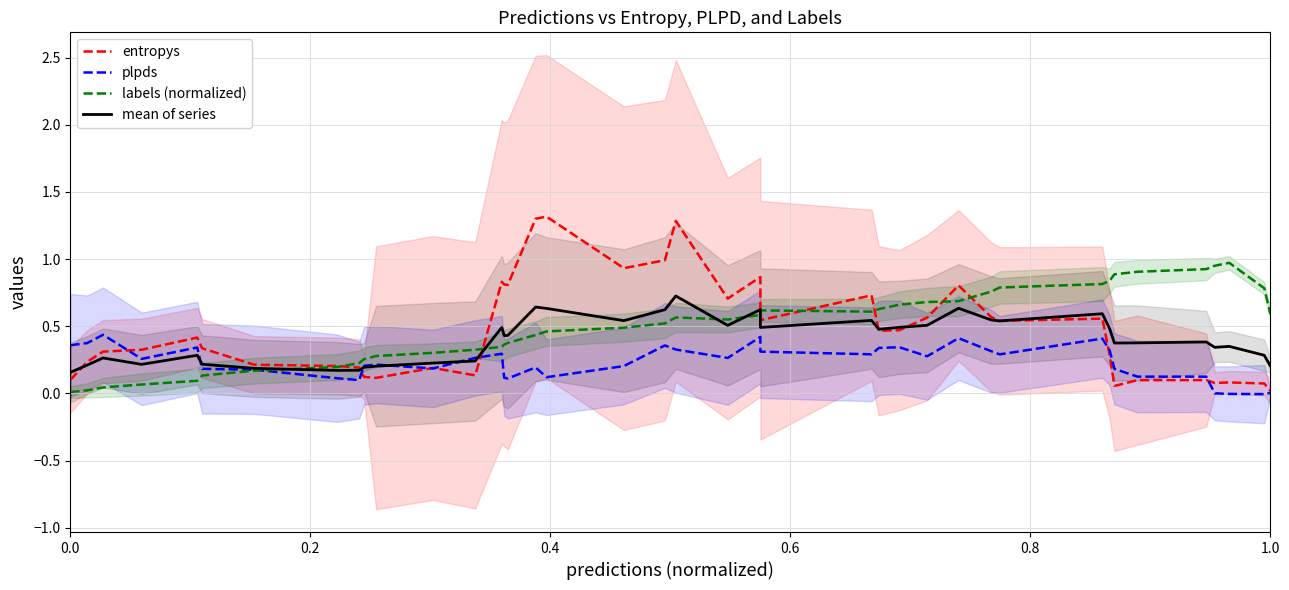

Reading right to left, extract all data points from this chart.

entropys: 0.0	0.1	0.1	0.1	0.1	0.1	0.1	0.3	0.6	0.5	0.6	0.8	0.6	0.5	0.5	0.7	0.5	0.9	0.7	1.3	1.0	0.9	1.3	1.3	0.8	0.8	0.8	0.1	0.2	0.1	0.1	0.2	0.2	0.2	0.3	0.4	0.3	0.3	0.2	0.1
plpds: 0.0	-0.0	-0.0	0.0	0.1	0.1	0.2	0.3	0.4	0.3	0.3	0.4	0.3	0.3	0.3	0.3	0.3	0.4	0.3	0.3	0.4	0.2	0.1	0.2	0.1	0.1	0.3	0.3	0.2	0.2	0.2	0.1	0.1	0.2	0.2	0.3	0.3	0.4	0.4	0.4
labels (normalized): 0.6	0.8	1.0	1.0	0.9	0.9	0.9	0.8	0.8	0.8	0.8	0.7	0.7	0.7	0.6	0.6	0.6	0.6	0.5	0.6	0.5	0.5	0.5	0.4	0.4	0.4	0.3	0.3	0.3	0.3	0.3	0.2	0.2	0.2	0.1	0.1	0.1	0.0	0.0	0.0
mean of series: 0.2	0.3	0.3	0.3	0.4	0.4	0.4	0.5	0.6	0.5	0.5	0.6	0.5	0.5	0.5	0.5	0.5	0.6	0.5	0.7	0.6	0.5	0.6	0.6	0.4	0.4	0.5	0.2	0.2	0.2	0.2	0.2	0.2	0.2	0.2	0.3	0.2	0.3	0.2	0.2